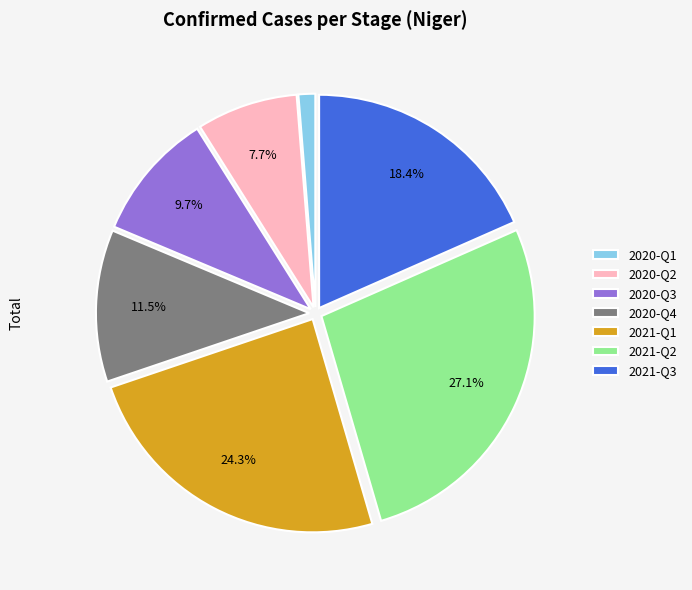

Between 2021-Q2 and 2020-Q2, which is larger?

2021-Q2